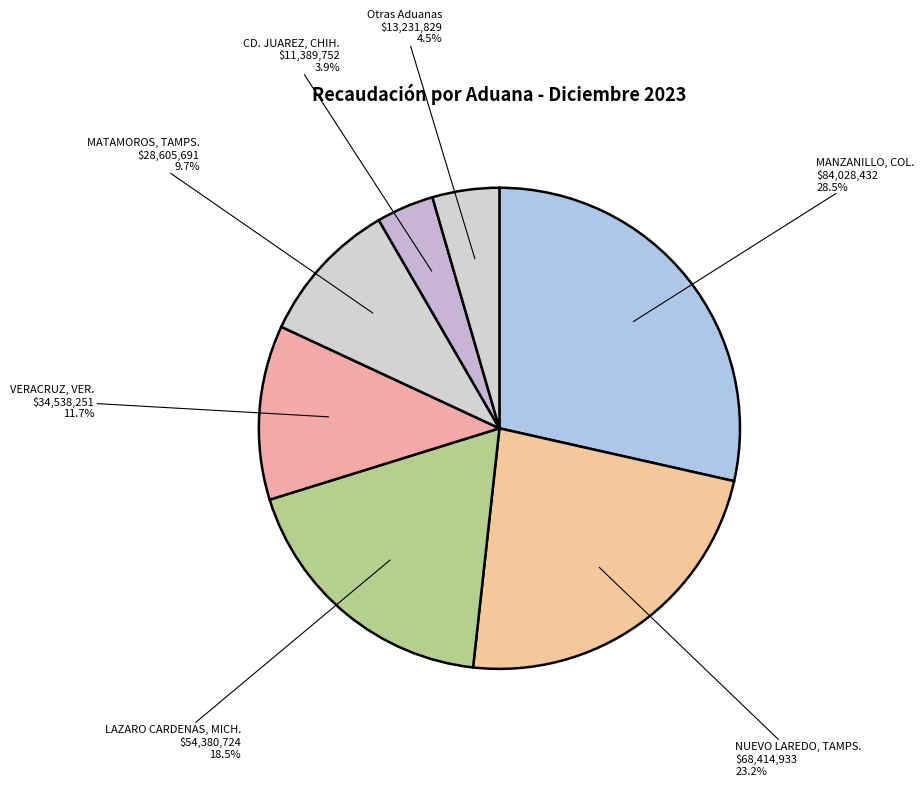

How many segments does this pie chart have?

7